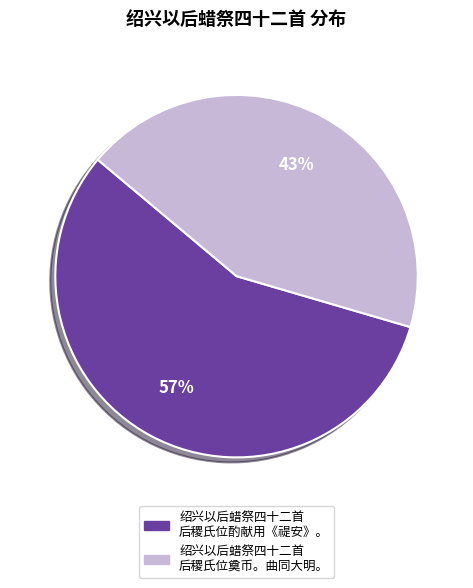

Is it true that 绍兴以后蜡祭四十二首 后稷氏位奠币。曲同大明。 is 43% of the pie?

True